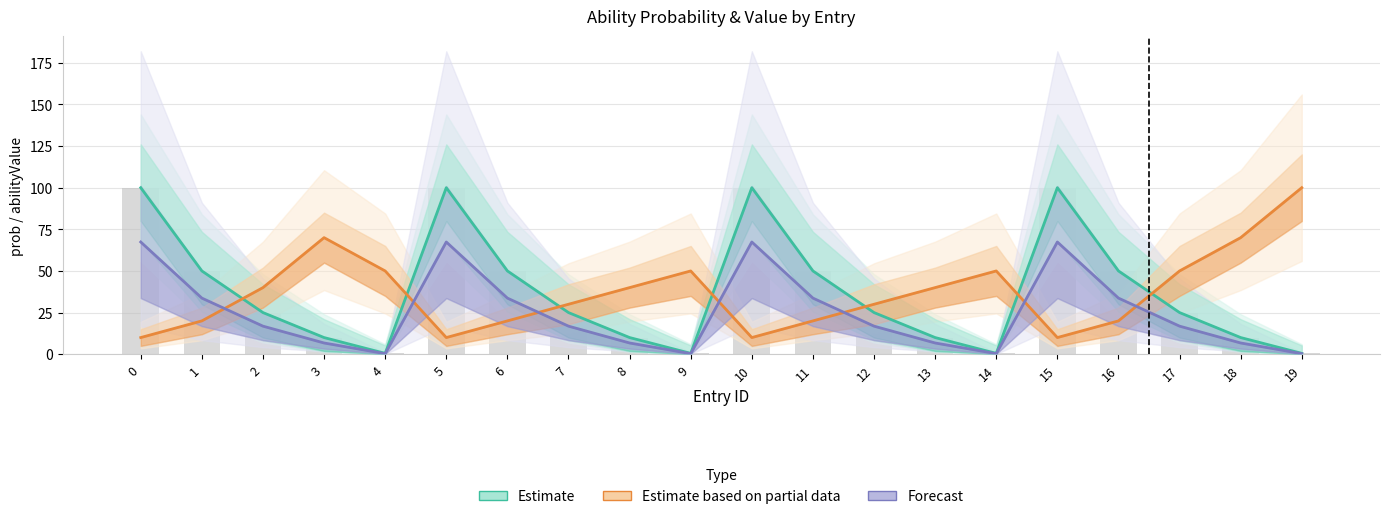

How many data points in Estimate based on partial data are above 40?

7